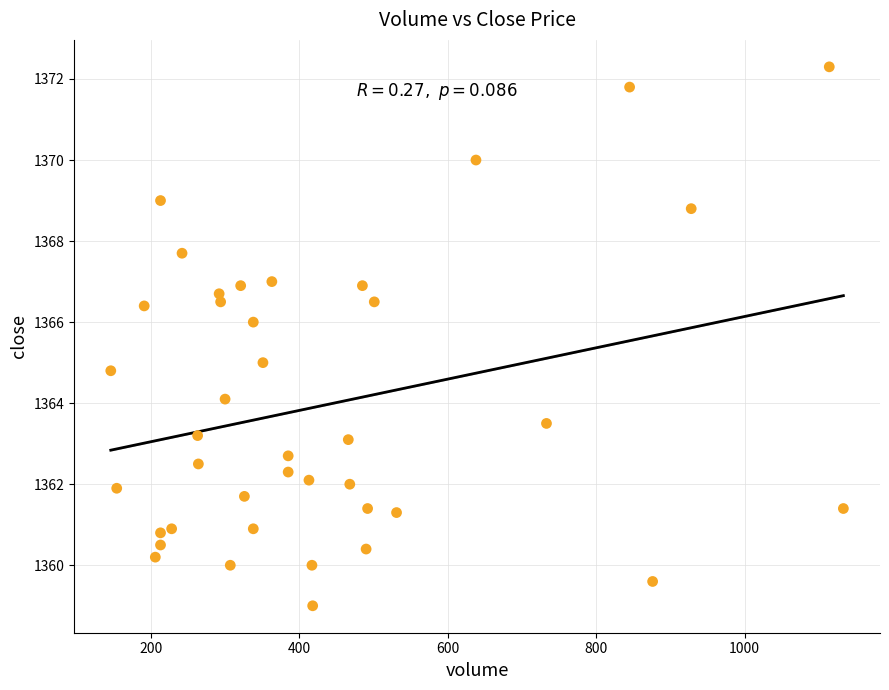

What is the range of X values (max minus min)?

987.0